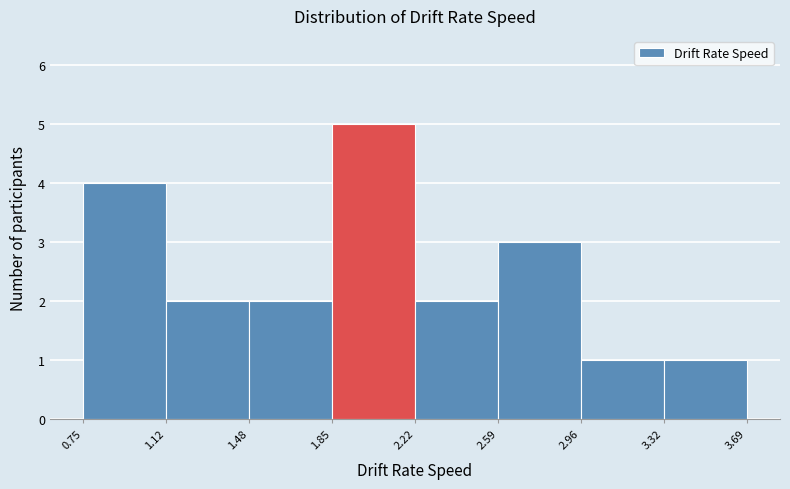

Reading left to right, list every bar in this chart as the range it spans on the x-axis followed by its height. The values are not printed on the chart, so give them approximately, as read against the axis.

0.75 to 1.12: 4
1.12 to 1.48: 2
1.48 to 1.85: 2
1.85 to 2.22: 5
2.22 to 2.59: 2
2.59 to 2.96: 3
2.96 to 3.32: 1
3.32 to 3.69: 1